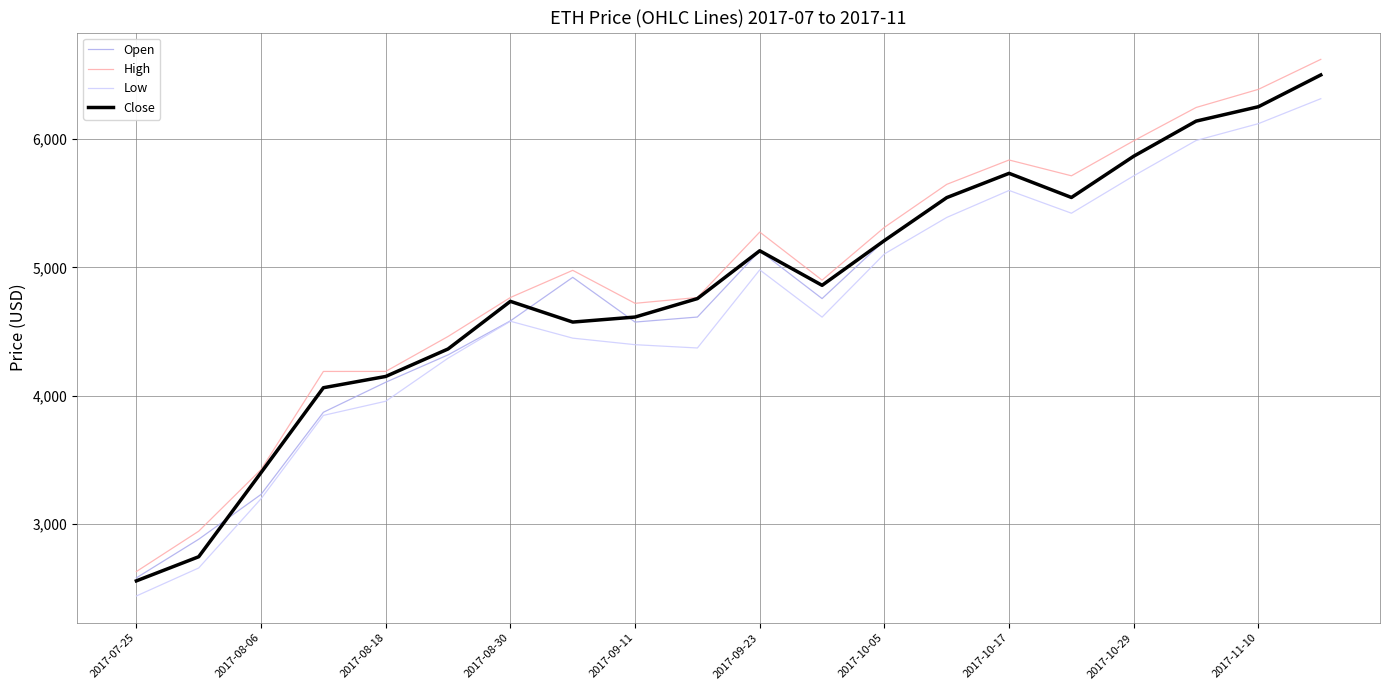

Which series has the widest spread of values?

High